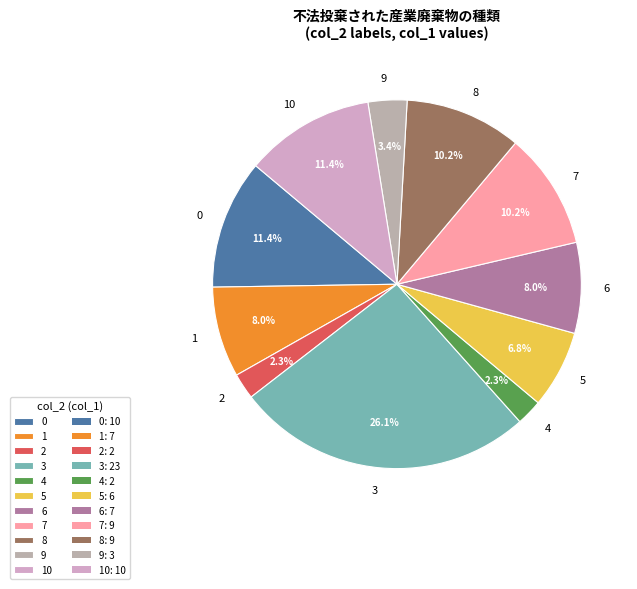

Is the sum of 6 and 1 greater than half?

No